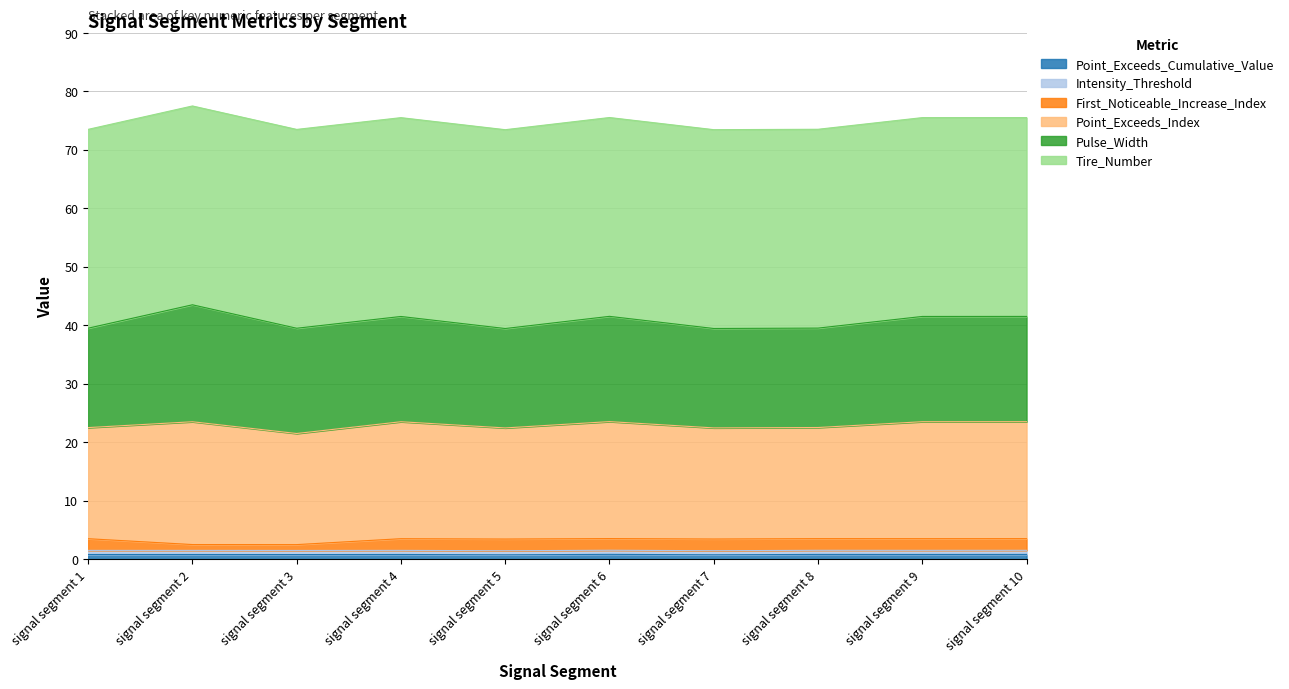

What is the value of the Point_Exceeds_Cumulative_Value point at the 2nd from the left?

0.8